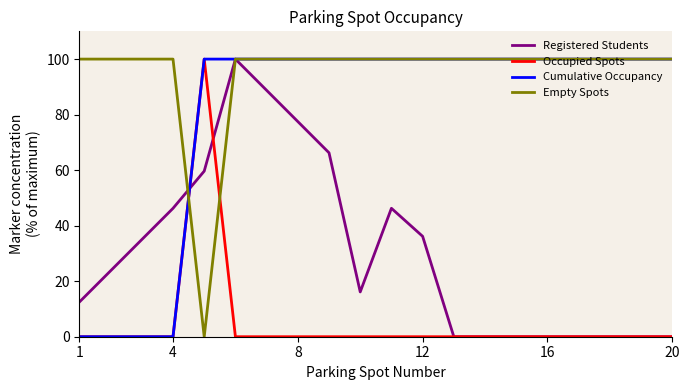

How many lines are shown in the chart?

4